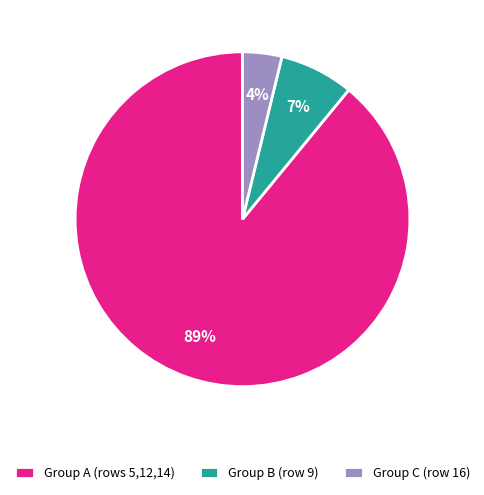

The Group A (rows 5,12,14) slice represents 89% of the pie. True or false?

True